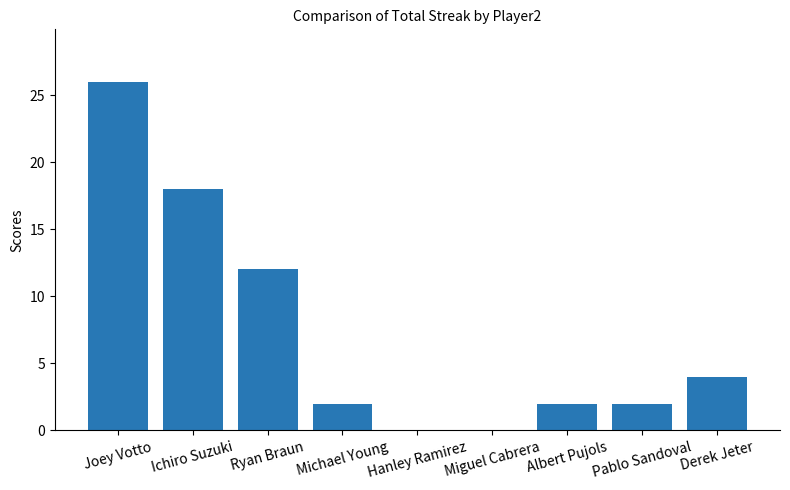

Are the bars horizontal?

No